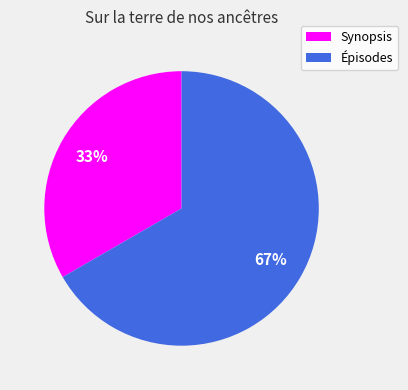

Which slice is the largest?

Épisodes